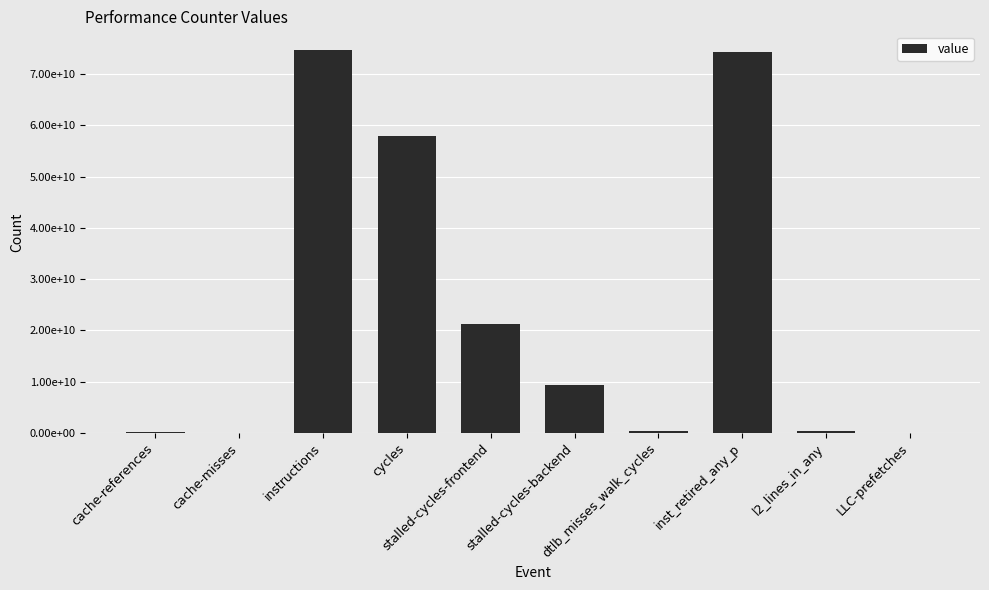

What is the label of the 10th bar from the left?

LLC-prefetches